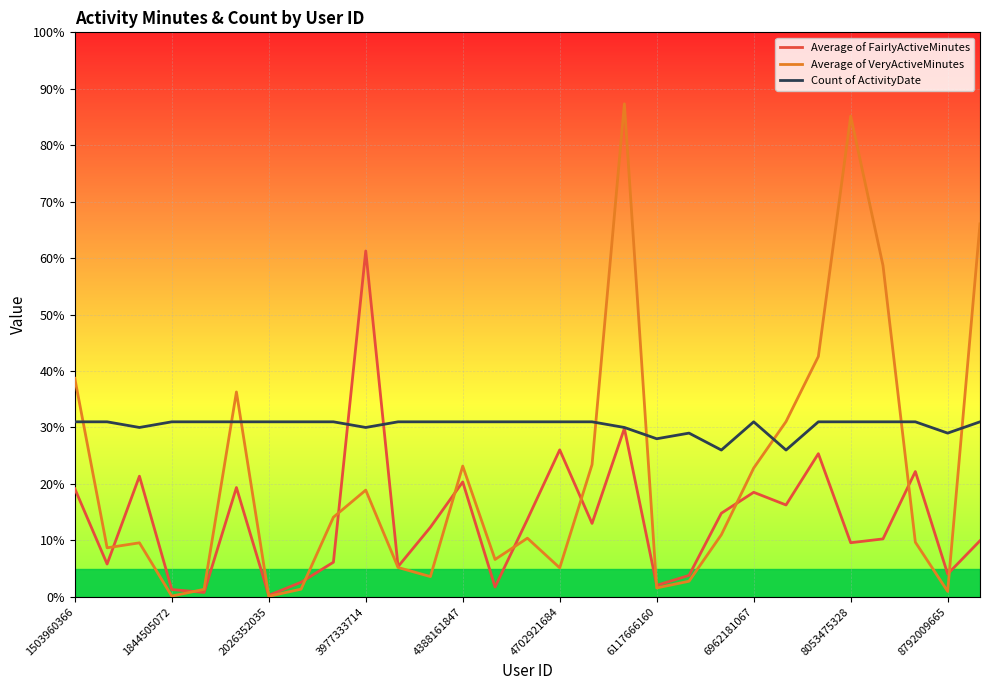

Count the number of data series in this chart.

3